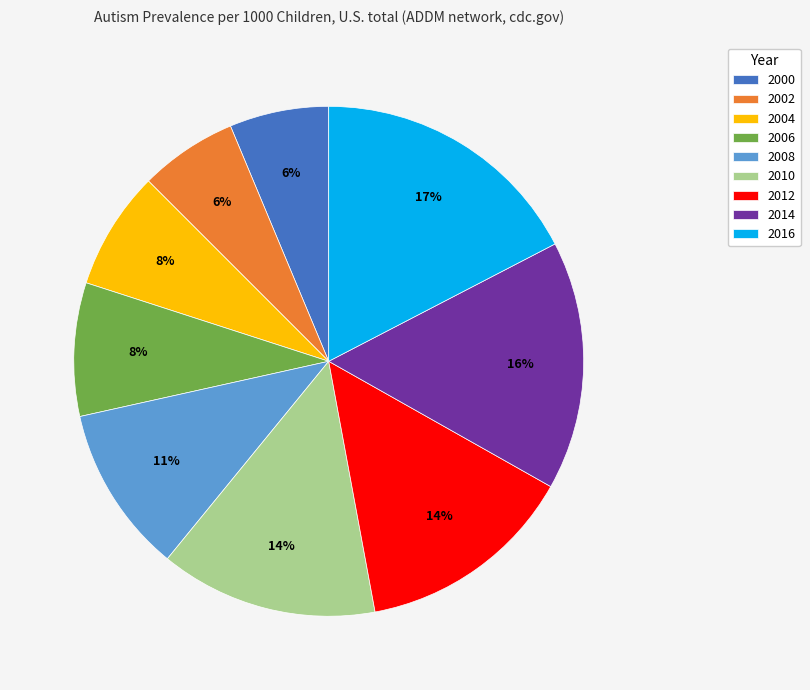

Which slice is the largest?

2016